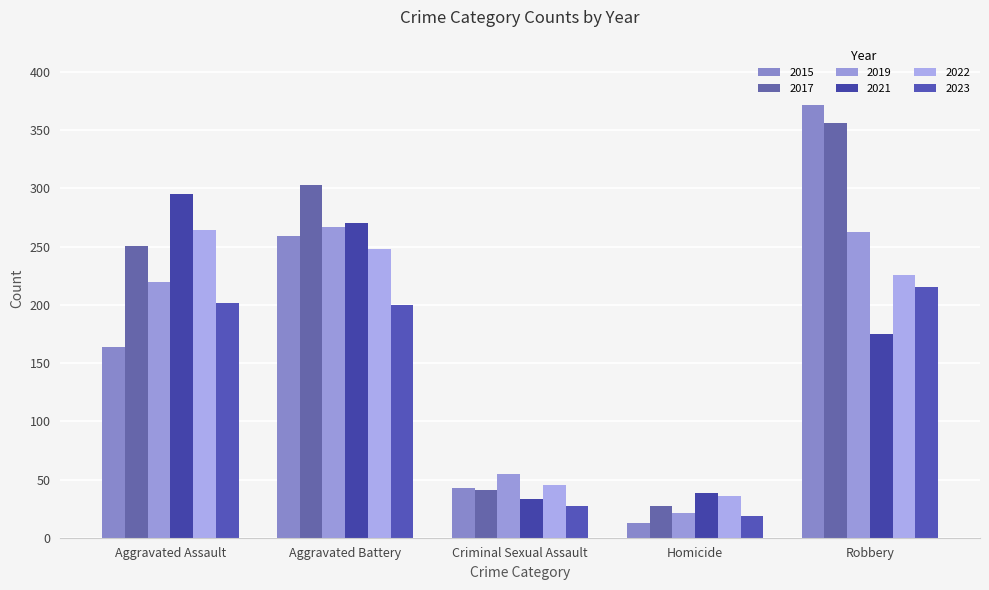

Count the number of data series in this chart.

6